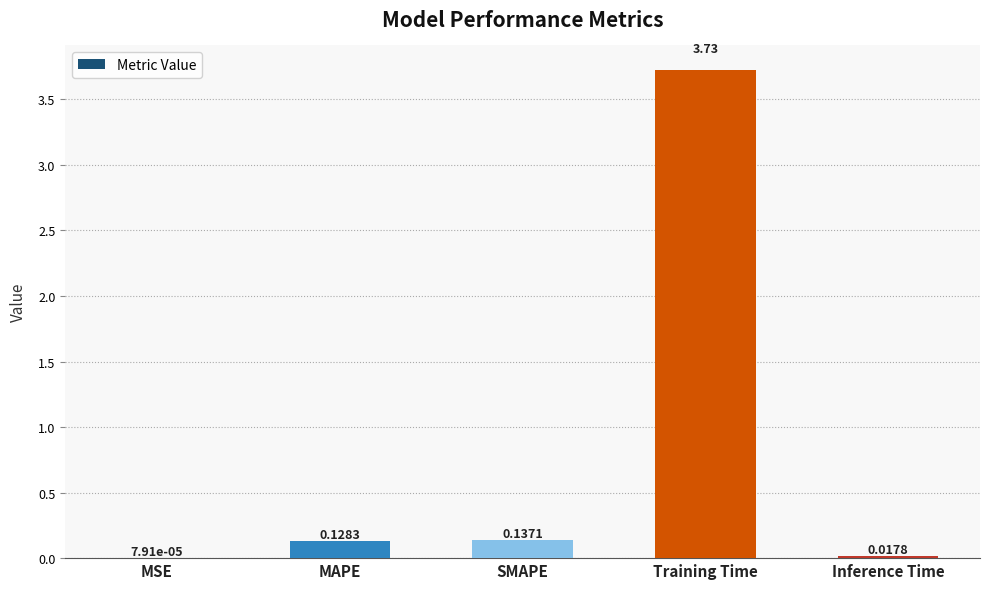

Where is the data nearest to the value 1?

SMAPE